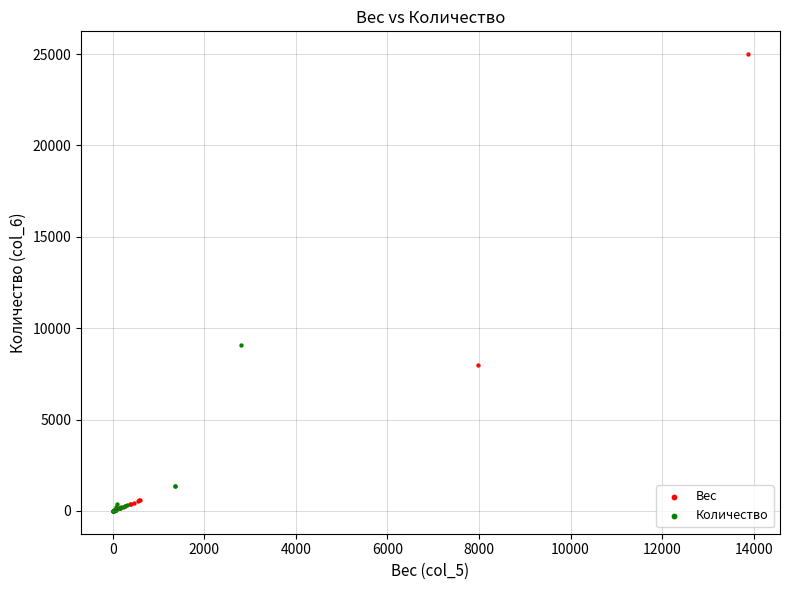

Which series has the widest spread of Y values?

Вес